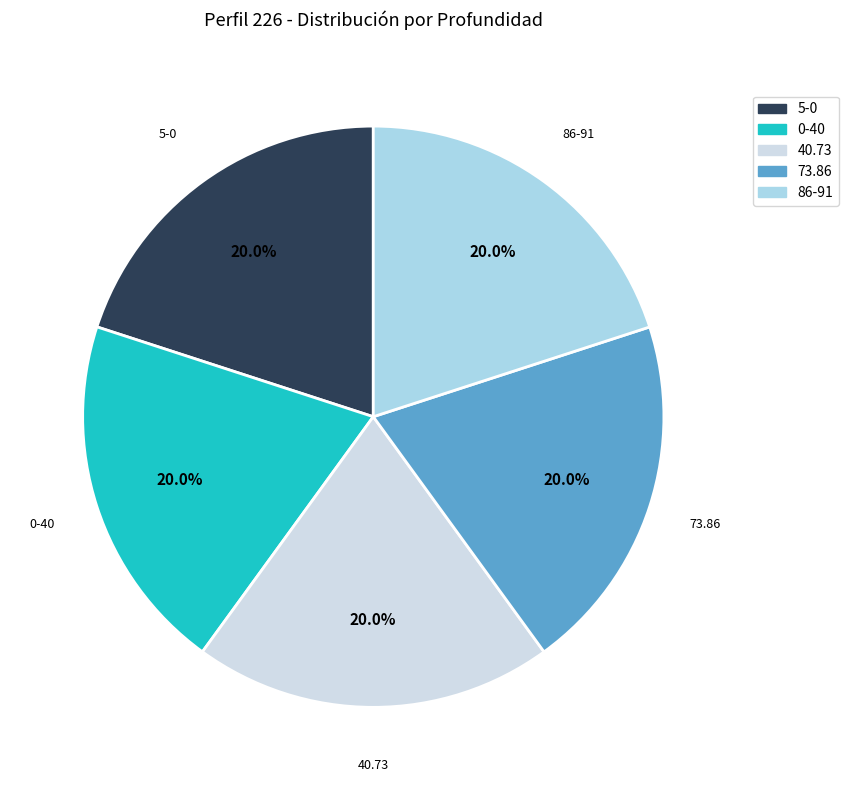

Approximately how many times larger is the value at 0-40 compared to 86-91?

1.0